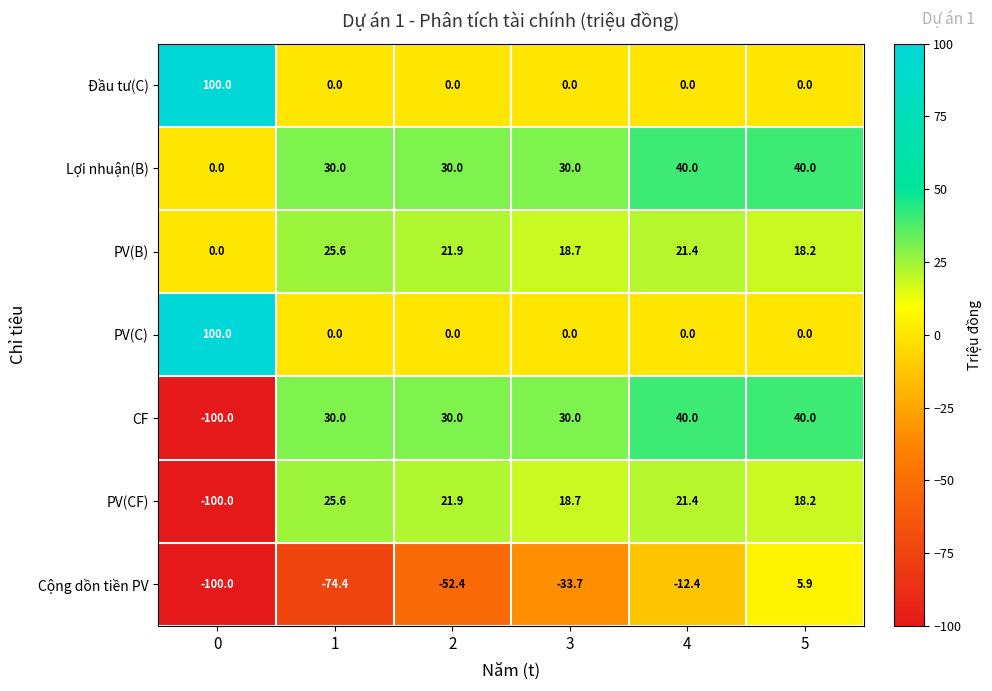

What is the difference between the second highest and second lowest values in the PV(CF) series?

3.7